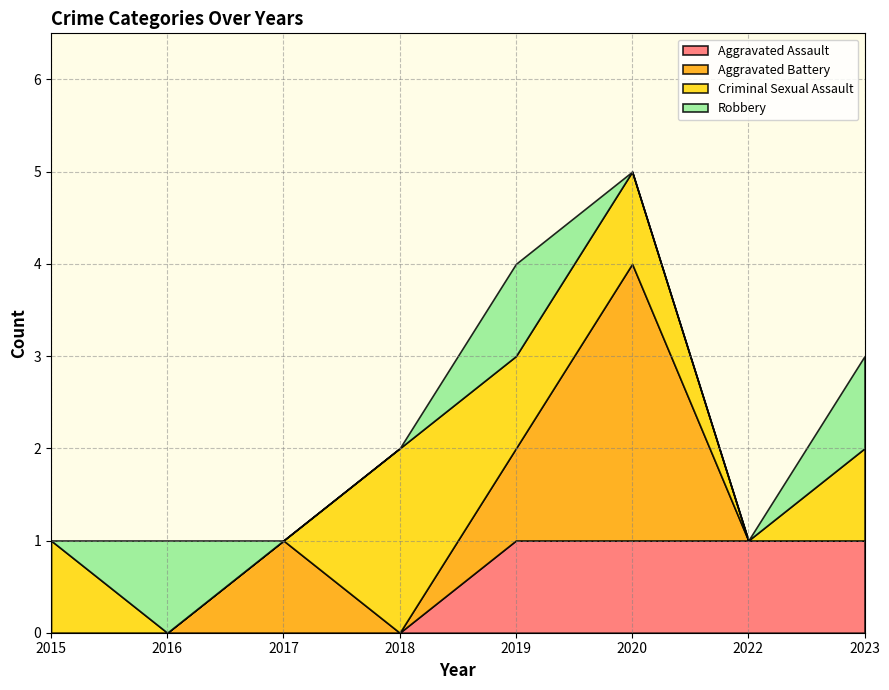

True or false: Aggravated Assault has more than 0 points higher than both neighbors.

False